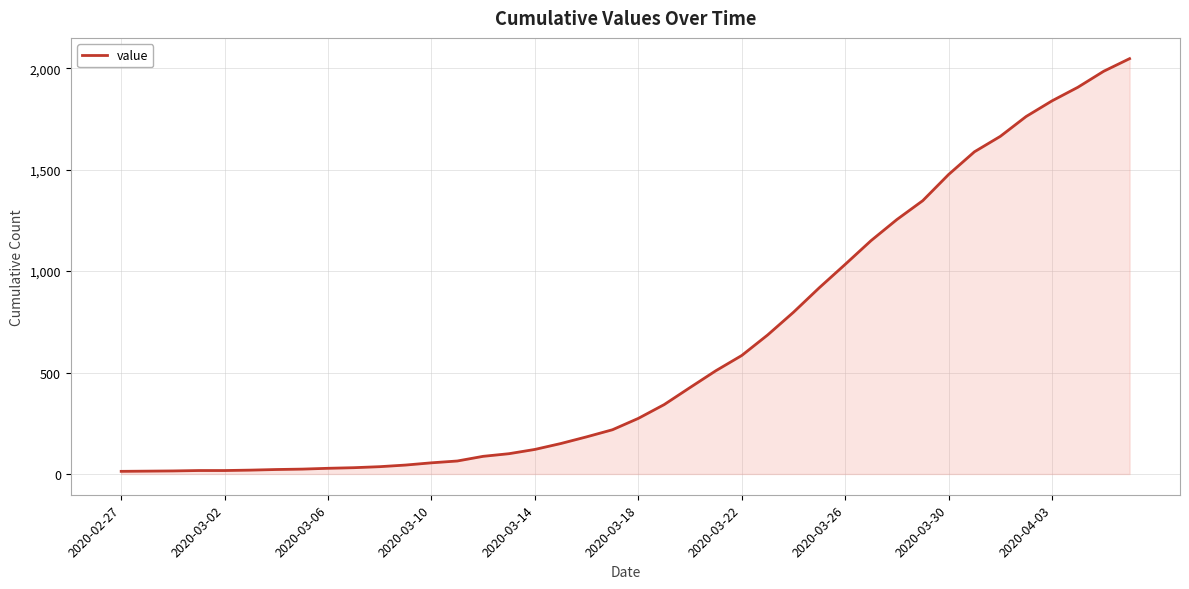

What is the difference between the maximum and minimum values?

2034